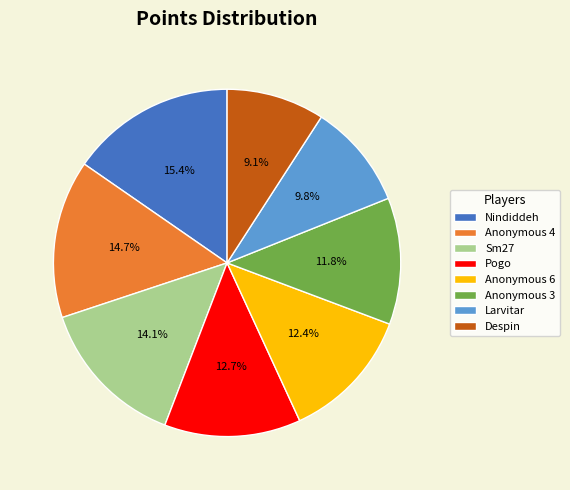

How much of the chart is everything except Anonymous 3?

88.2%